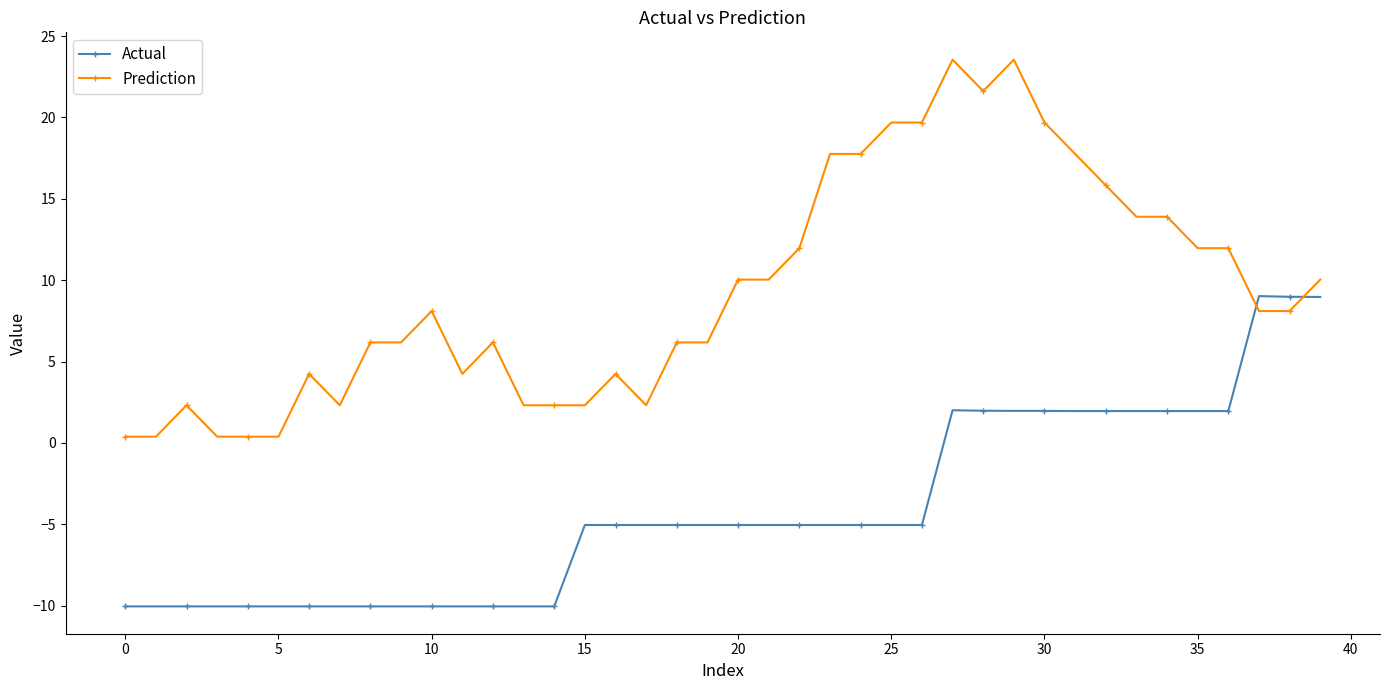

How many lines are shown in the chart?

2